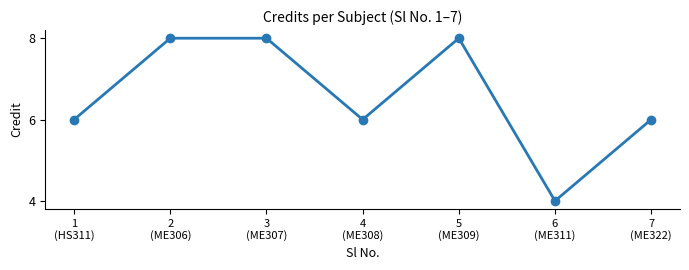

What is the label of the 6th point from the right?

2
(ME306)